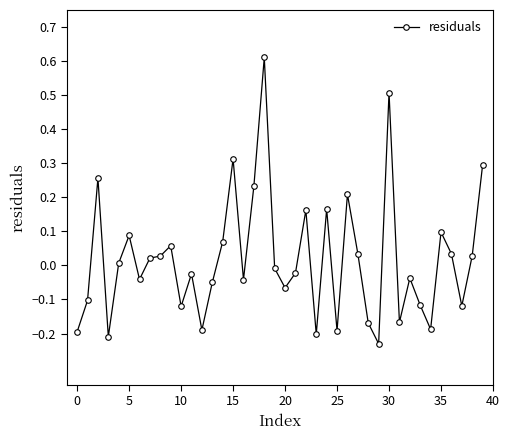

What is the difference between the maximum and minimum values?

0.8